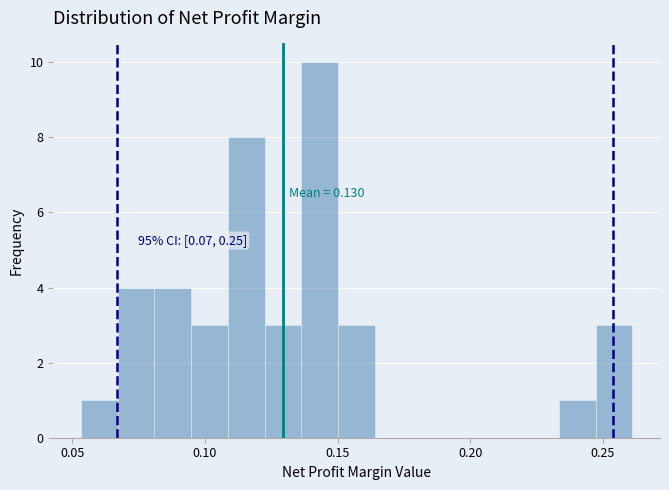

Around what value on the x-axis is the tallest bar? Give the approximate position of its centre, as read against the axis.

0.145